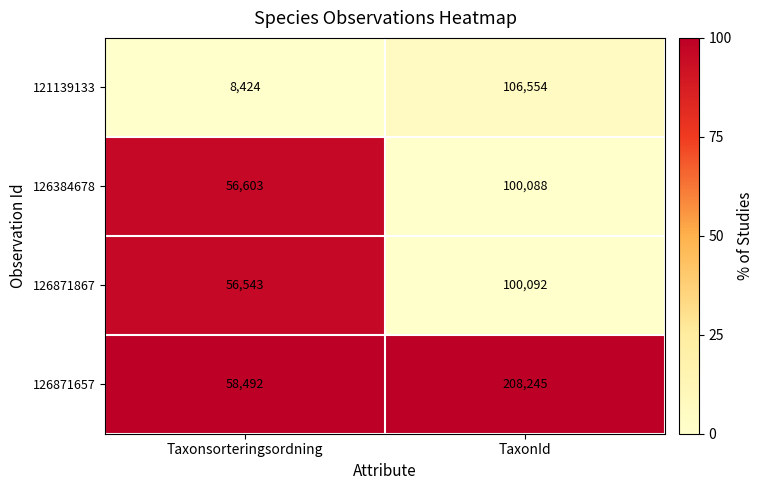

How many categories are shown in the chart?

2